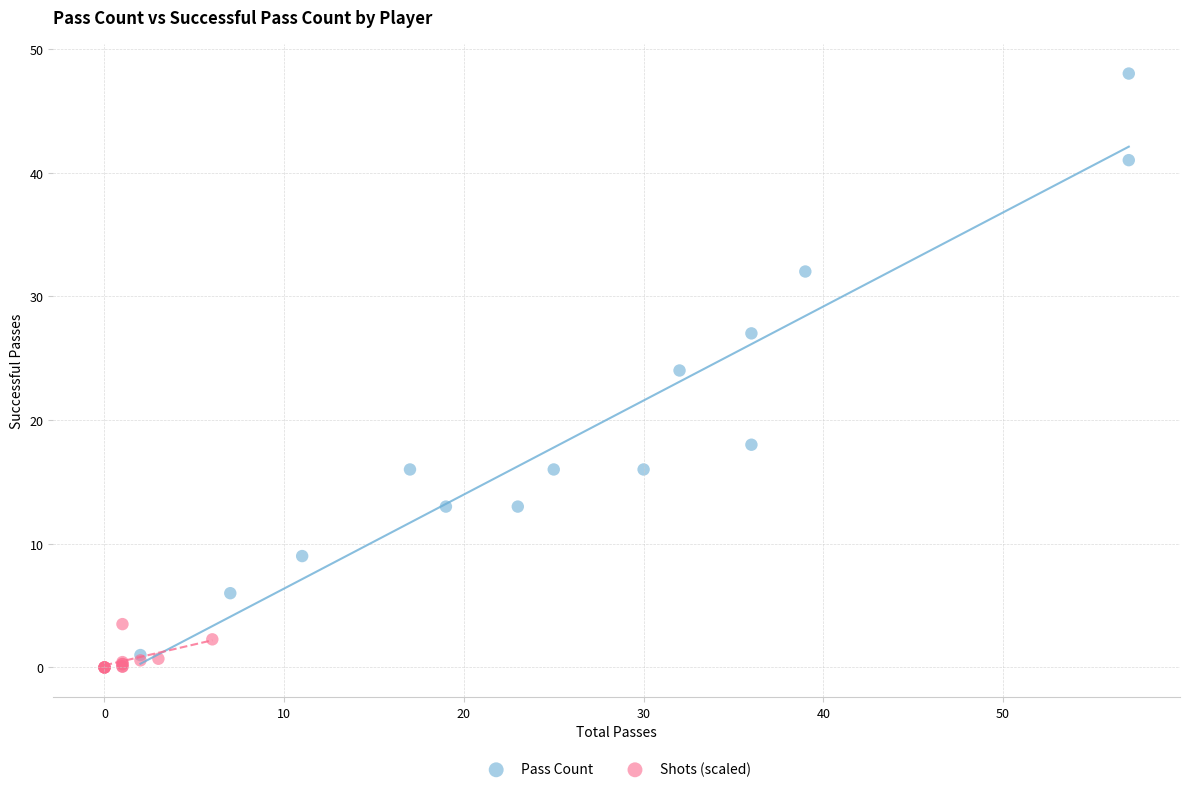

Which series has the largest Y range (max minus min)?

Pass Count